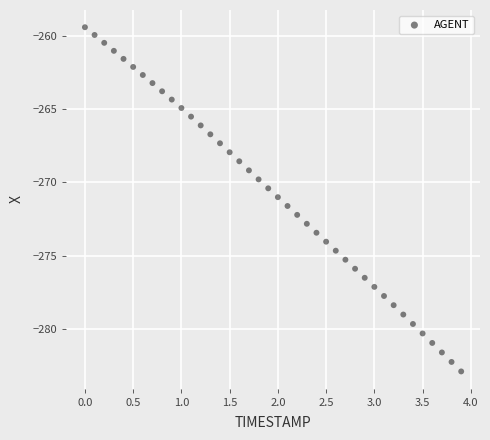

What is the range of X values (max minus min)?

3.9